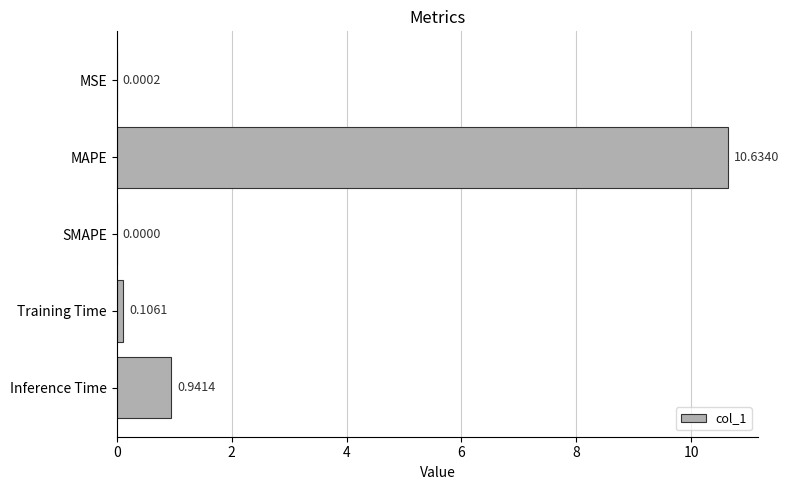

Which has a higher value, Training Time or MAPE?

MAPE